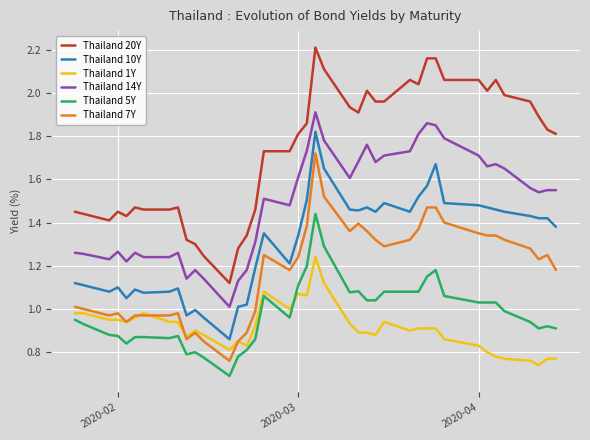

True or false: Thailand 1Y and Thailand 20Y intersect in this chart.

False